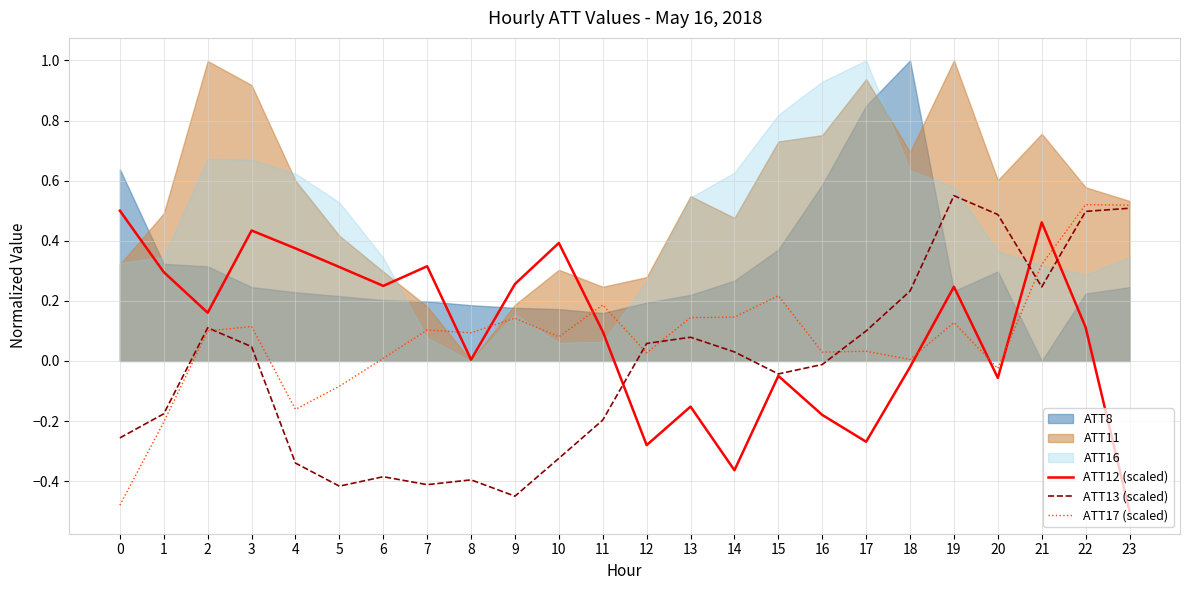

At which category is the sum across all series the highest?

22